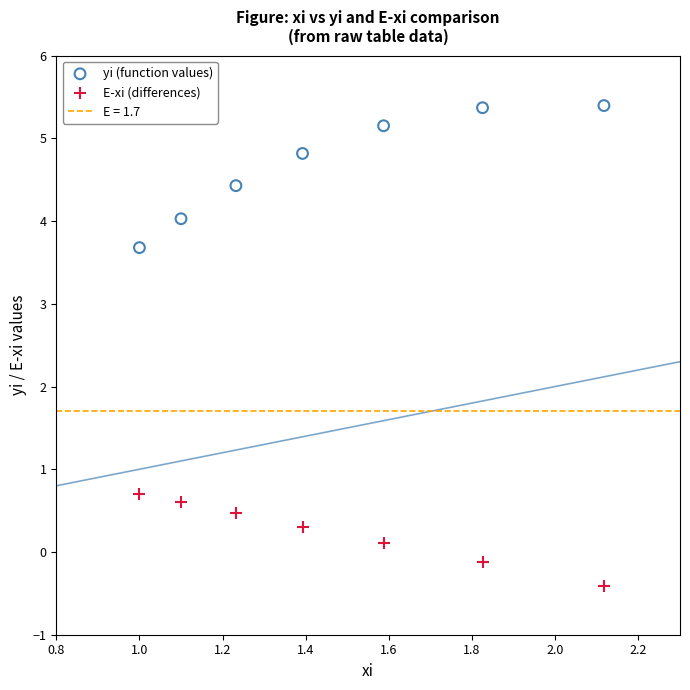

Across all data points, what is the range of X values (max minus min)?

1.1